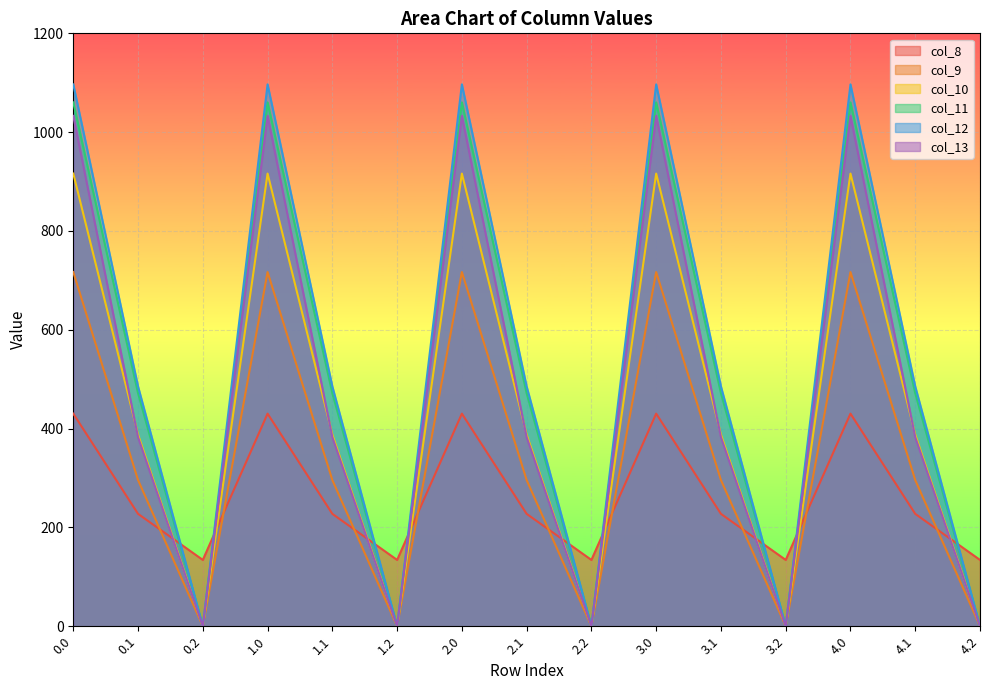

Reading right to left, list all the values displayed in this chart.

col_8: 134.2	227.5	430.3	134.2	227.5	430.3	134.2	227.5	430.3	134.2	227.5	430.3	134.2	227.5	430.3
col_9: 0.0	295.9	716.9	0.0	295.9	716.9	0.0	295.9	716.9	0.0	295.9	716.9	0.0	295.9	716.9
col_10: 0.0	388.1	916.2	0.0	388.1	916.2	0.0	388.1	916.2	0.0	388.1	916.2	0.0	388.1	916.2
col_11: 0.0	471.7	1060.3	0.0	471.7	1060.3	0.0	471.7	1060.3	0.0	471.7	1060.3	0.0	471.7	1060.3
col_12: 0.0	485.4	1096.7	0.0	485.4	1096.7	0.0	485.4	1096.7	0.0	485.4	1096.7	0.0	485.4	1096.7
col_13: 0.0	382.7	1032.9	0.0	382.7	1032.9	0.0	382.7	1032.9	0.0	382.7	1032.9	0.0	382.7	1032.9